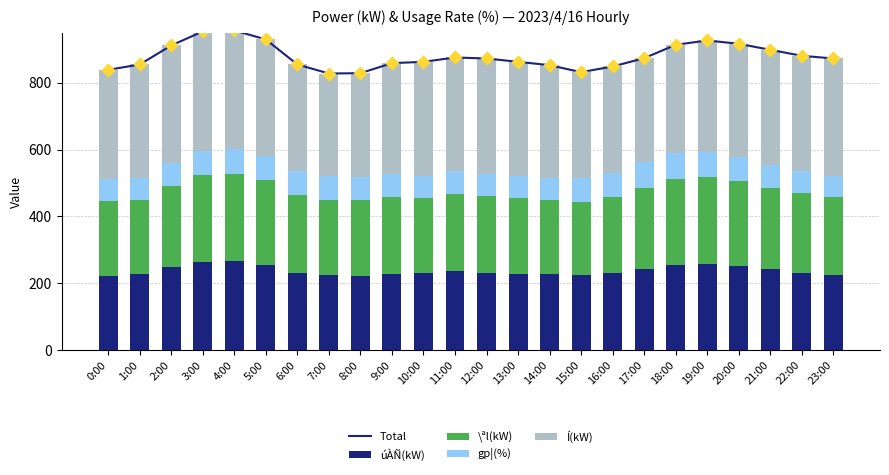

What are all the series names shown in the legend?

Total, úÀÑ(kW), \ªl(kW), gp¦(%), Í(kW)